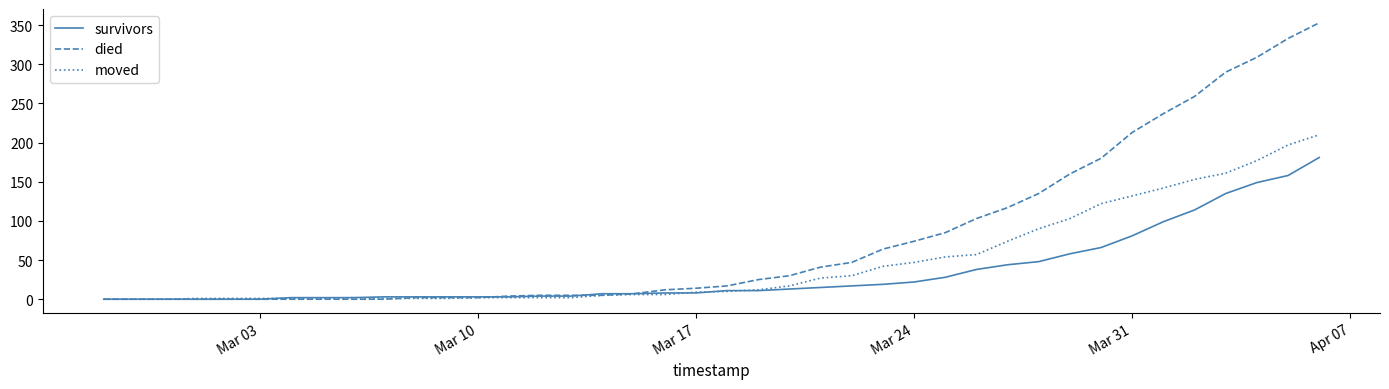

Which series has the largest total across all categories?

died